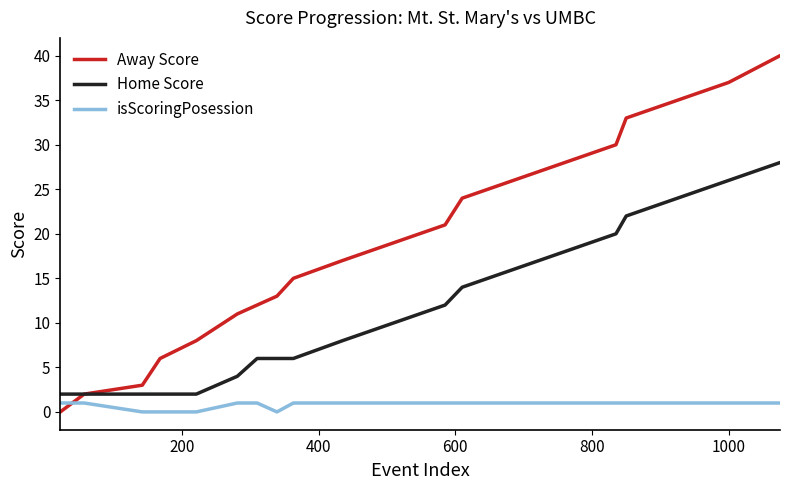

What are all the series names shown in the legend?

Away Score, Home Score, isScoringPosession